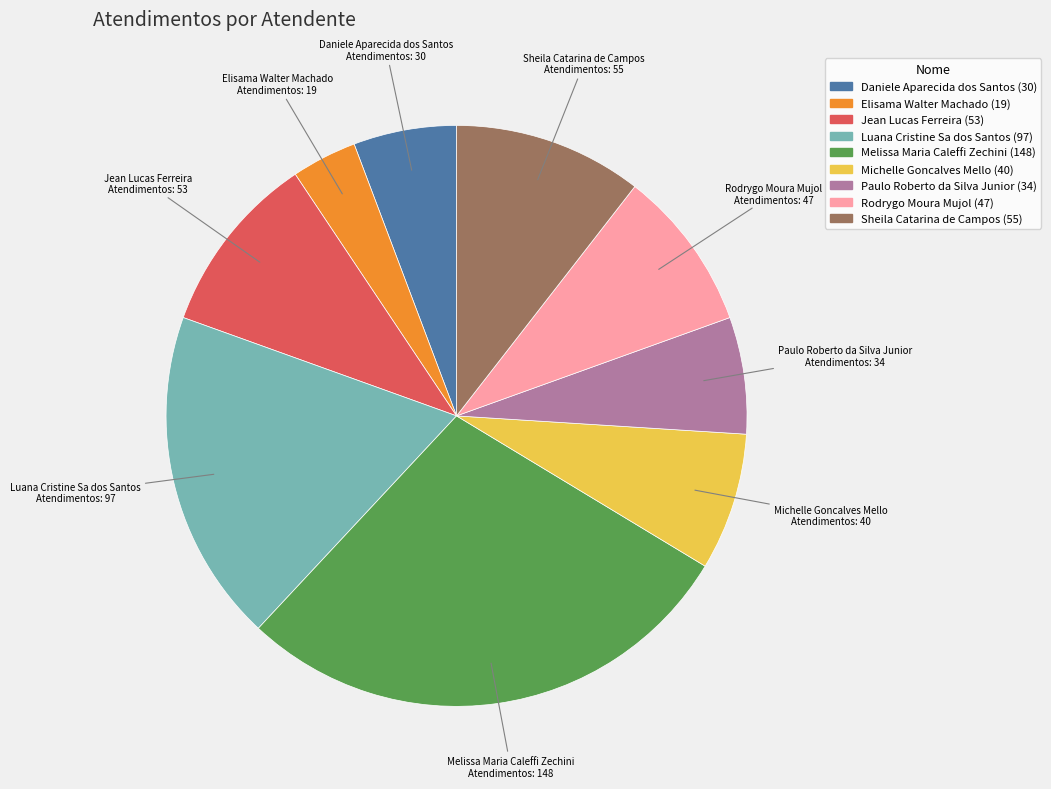

Does Elisama Walter Machado represent more than half of the total?

No